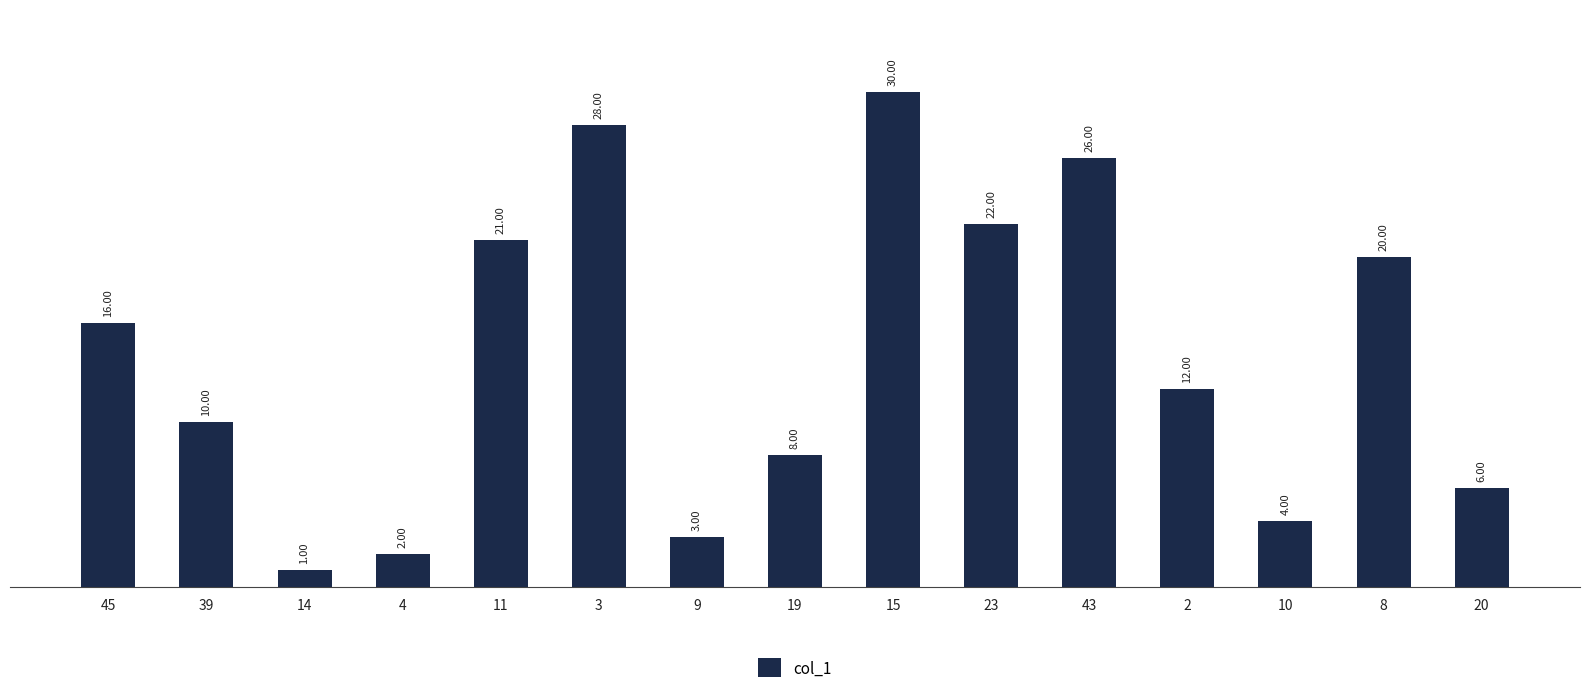

Which has a higher value, 15 or 45?

15